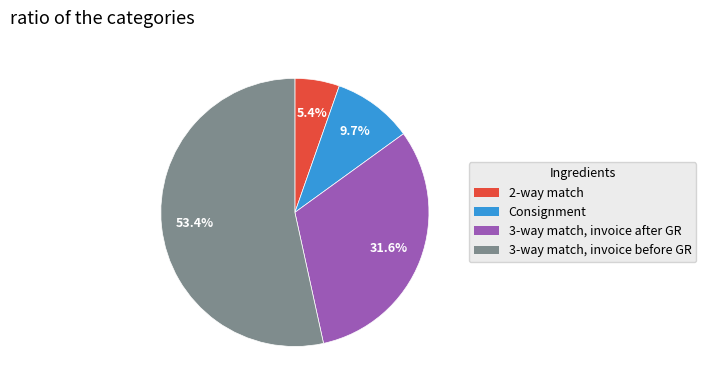

Combined, do 3-way match, invoice after GR and 3-way match, invoice before GR account for over 50%?

Yes